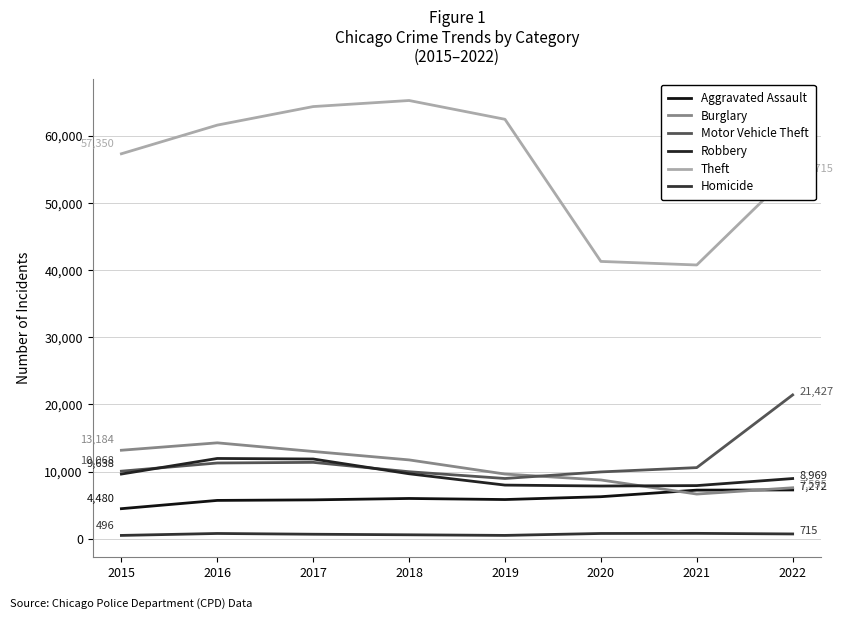

At 2020, list the series in order from smallest to largest.

Homicide, Aggravated Assault, Robbery, Burglary, Motor Vehicle Theft, Theft